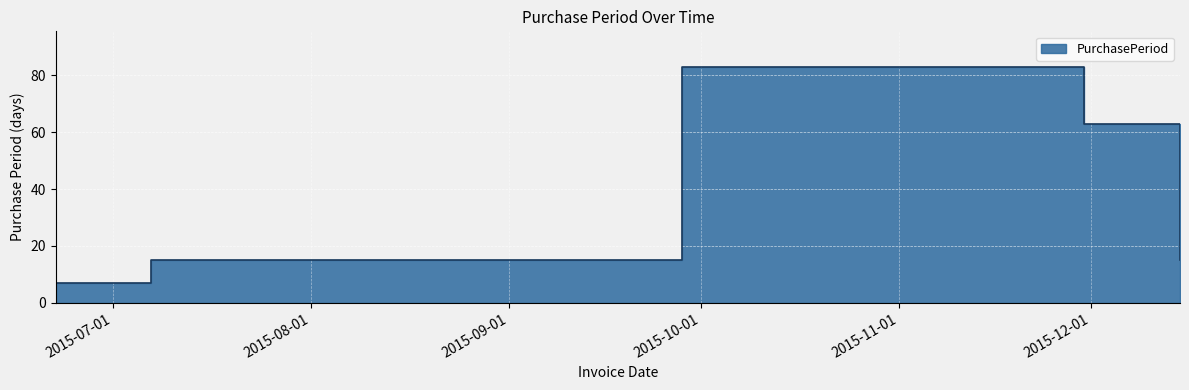

What position from the left is 2015-06-22?

1